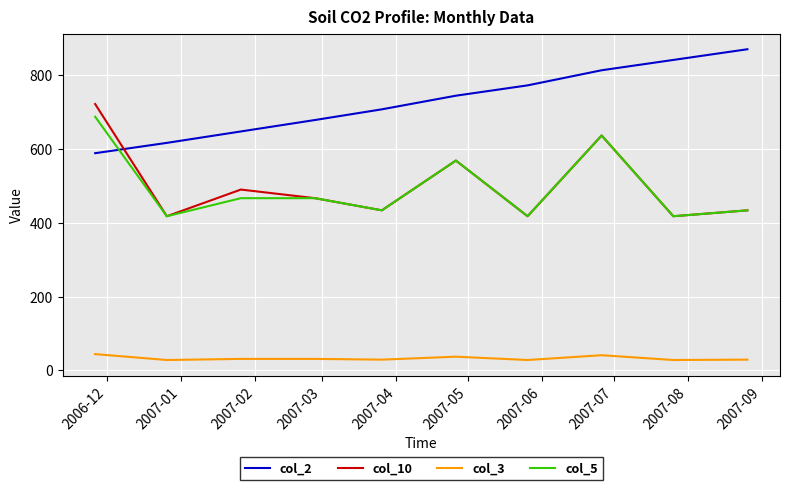

What is the highest value of the col_3 series?

44.0